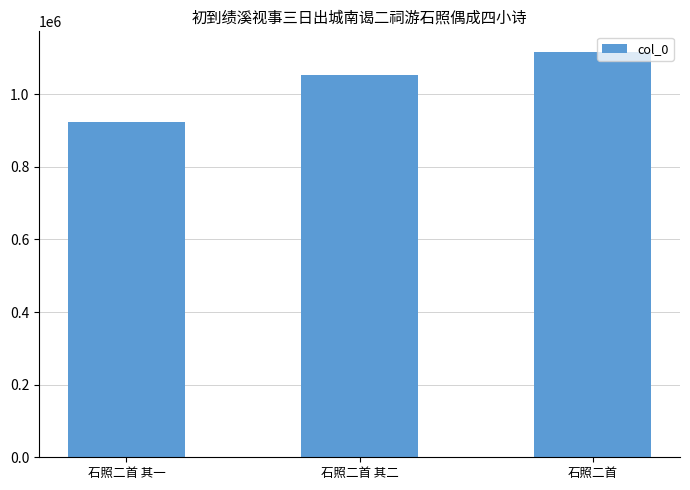

Which category has the highest value across all series?

石照二首